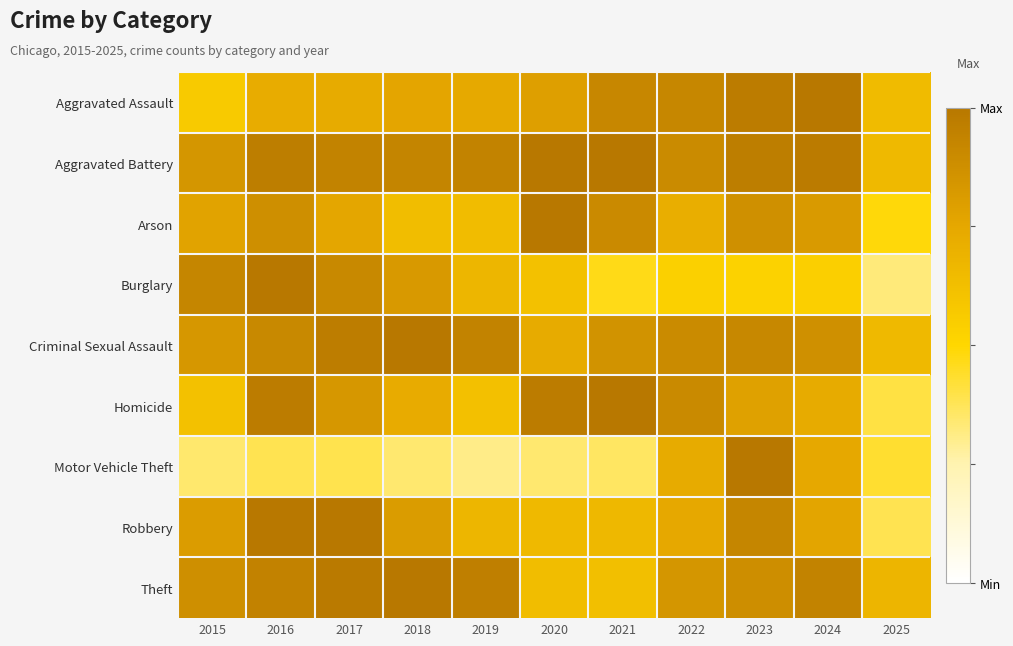

Reading left to right, extract all data points from this chart.

Aggravated Assault: 2015=0.6	2016=0.7	2017=0.7	2018=0.8	2019=0.7	2020=0.8	2021=0.9	2022=0.9	2023=1.0	2024=1.0	2025=0.6
Aggravated Battery: 2015=0.8	2016=1.0	2017=0.9	2018=0.9	2019=0.9	2020=1.0	2021=1.0	2022=0.9	2023=1.0	2024=1.0	2025=0.7
Arson: 2015=0.8	2016=0.9	2017=0.8	2018=0.6	2019=0.6	2020=1.0	2021=0.9	2022=0.7	2023=0.9	2024=0.8	2025=0.5
Burglary: 2015=0.9	2016=1.0	2017=0.9	2018=0.8	2019=0.7	2020=0.6	2021=0.5	2022=0.5	2023=0.5	2024=0.5	2025=0.3
Criminal Sexual Assault: 2015=0.8	2016=0.9	2017=1.0	2018=1.0	2019=0.9	2020=0.7	2021=0.9	2022=0.9	2023=0.9	2024=0.9	2025=0.7
Homicide: 2015=0.6	2016=1.0	2017=0.8	2018=0.7	2019=0.6	2020=1.0	2021=1.0	2022=0.9	2023=0.8	2024=0.7	2025=0.4
Motor Vehicle Theft: 2015=0.3	2016=0.4	2017=0.4	2018=0.3	2019=0.3	2020=0.3	2021=0.4	2022=0.7	2023=1.0	2024=0.7	2025=0.4
Robbery: 2015=0.8	2016=1.0	2017=1.0	2018=0.8	2019=0.7	2020=0.7	2021=0.7	2022=0.7	2023=0.9	2024=0.8	2025=0.4
Theft: 2015=0.9	2016=0.9	2017=1.0	2018=1.0	2019=1.0	2020=0.6	2021=0.6	2022=0.8	2023=0.9	2024=0.9	2025=0.7